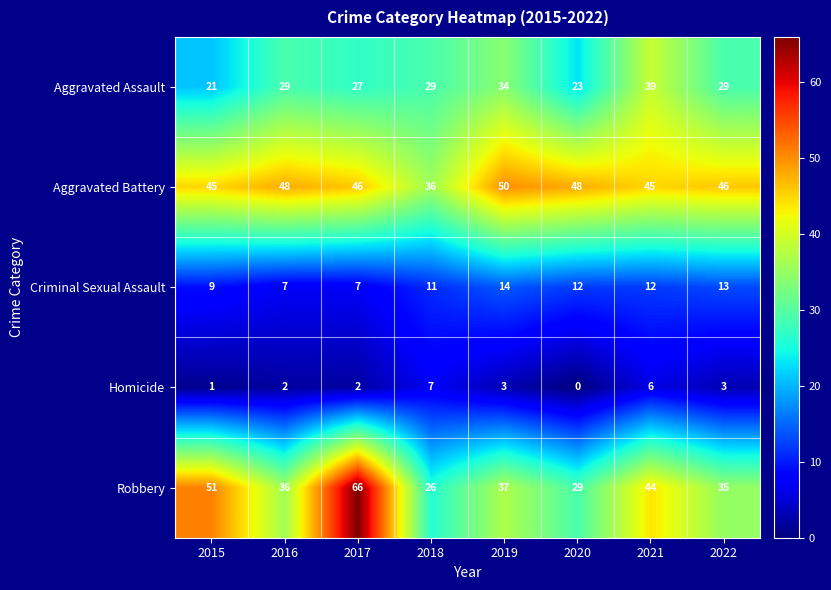

What is the spread (max minus min) of values at 2016?

46